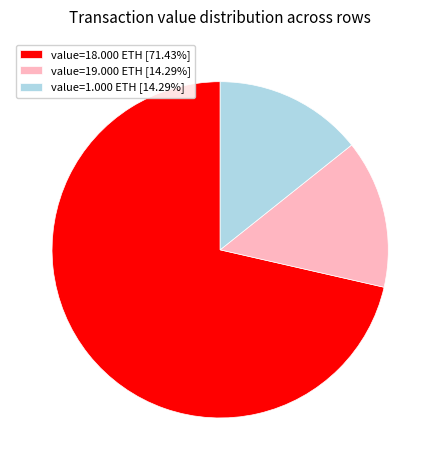

Is there any slice that represents more than half of the pie?

Yes